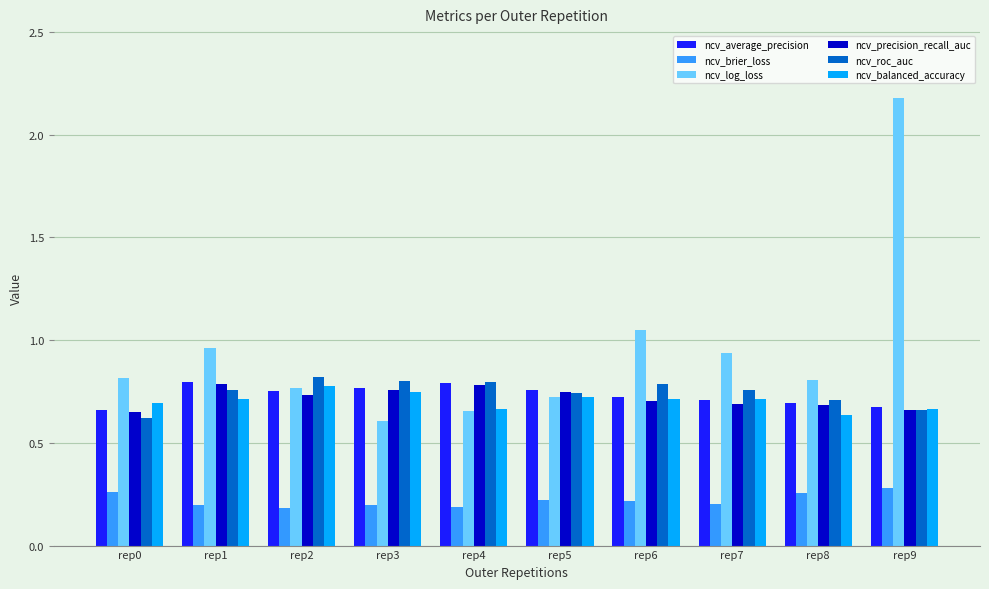

What is the maximum value shown in the chart?

2.2